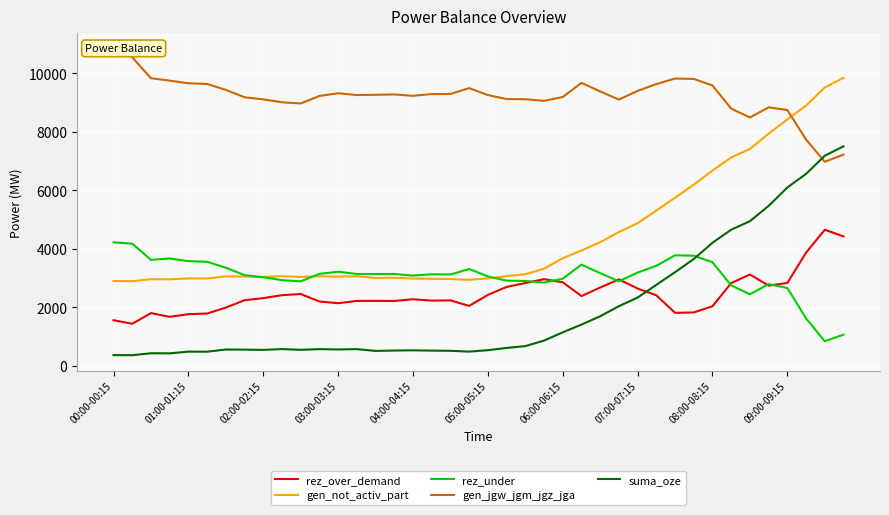

After their last crossing, which series has the higher values: rez_under or gen_not_activ_part?

gen_not_activ_part